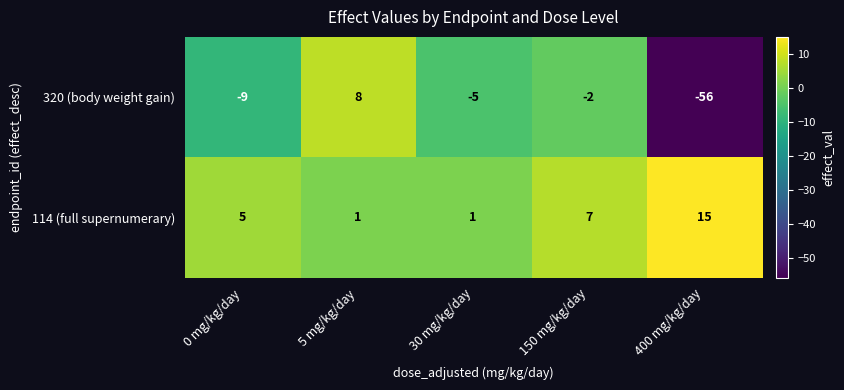

Rank the series by their maximum value, from highest to lowest.

114 (full supernumerary), 320 (body weight gain)